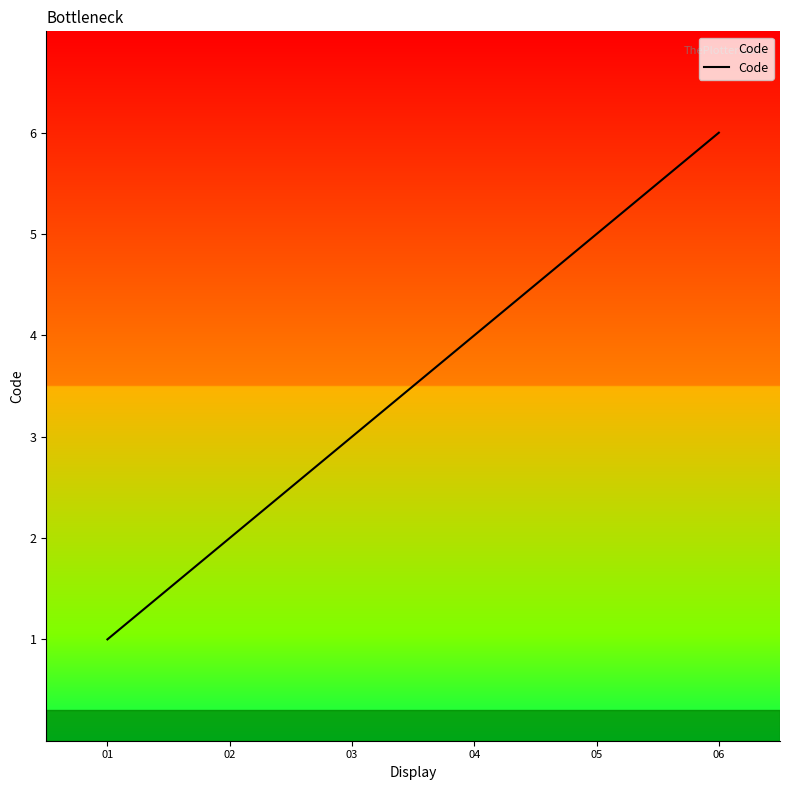

At which label is the value closest to 3?

03